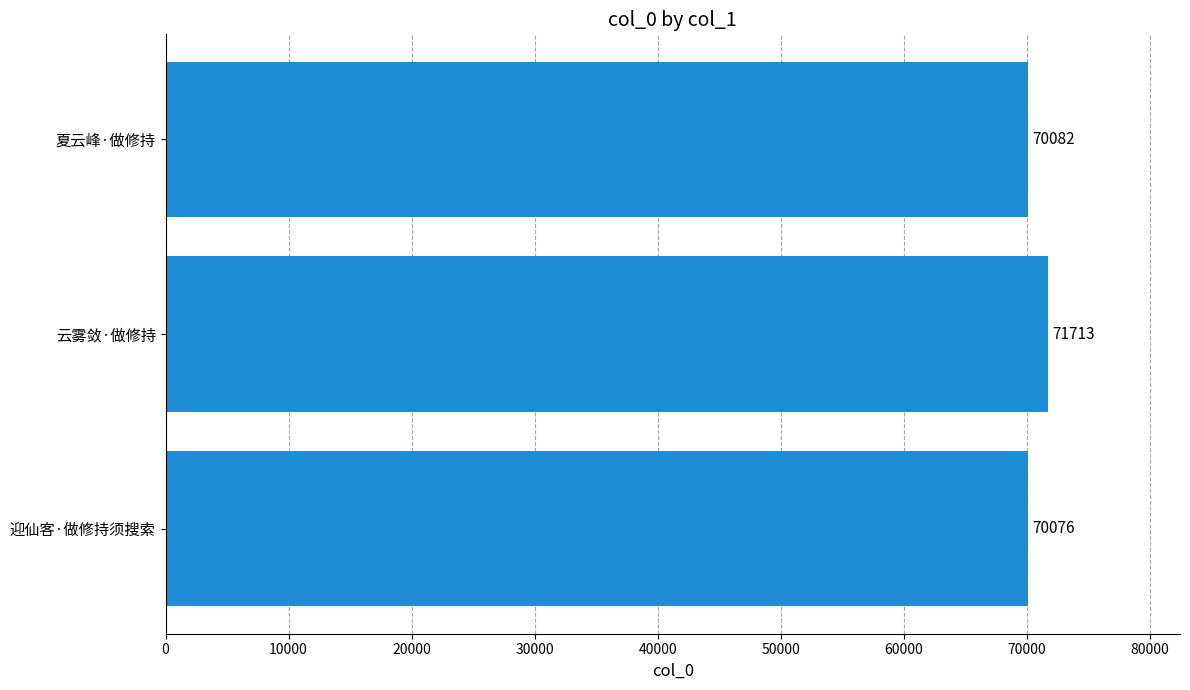

Reading bottom to top, transcribe all the data shown in this chart.

迎仙客·做修持须搜索=70076	云雾敛·做修持=71713	夏云峰·做修持=70082